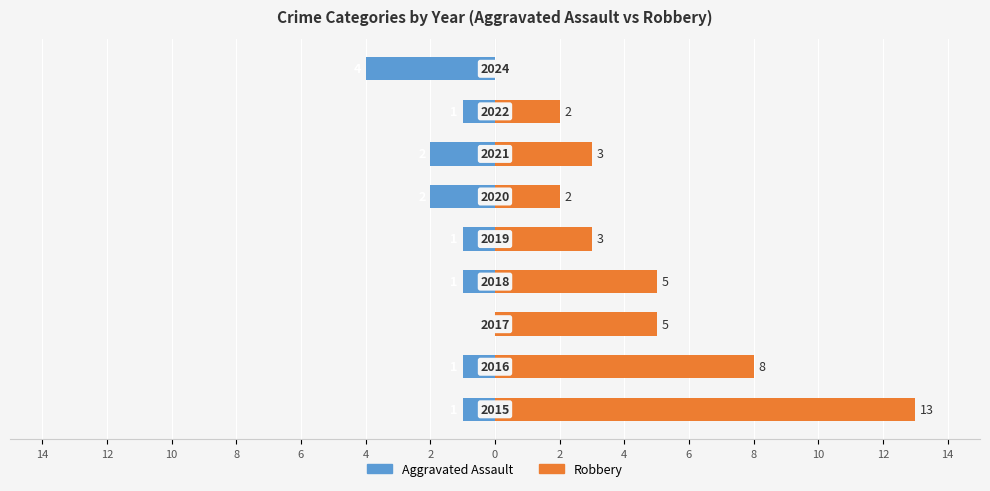

What is the sum of the Aggravated Assault values at 4 and 2?

-4